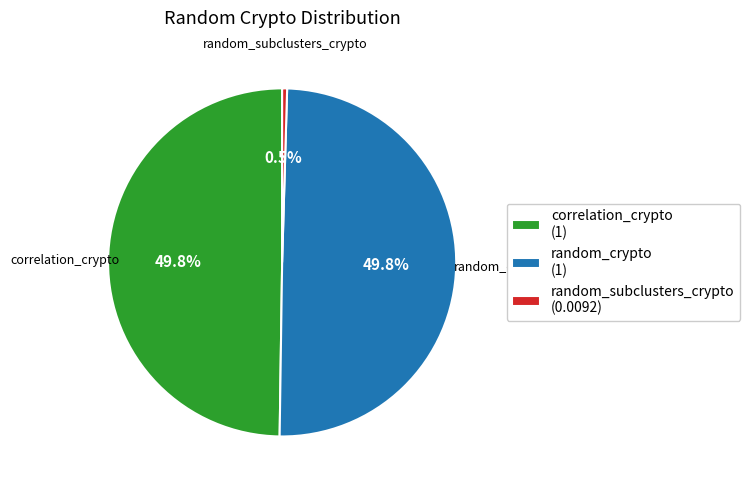

Which slice is the smallest?

random_subclusters_crypto (0.0092)